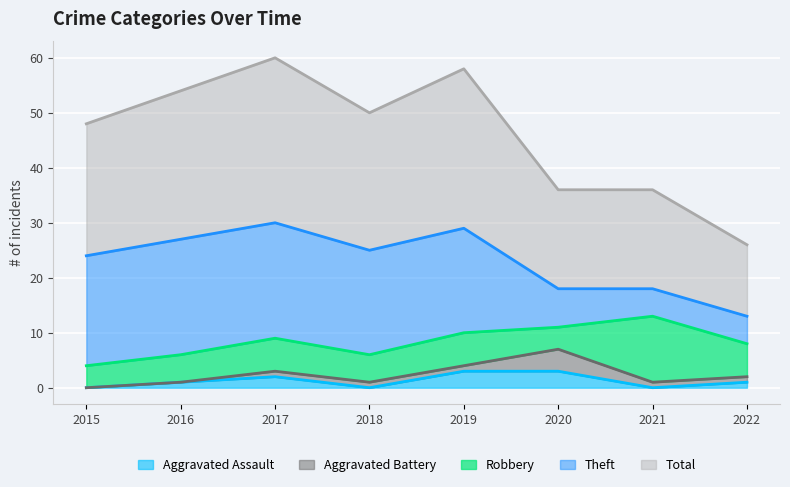

Between 2016 and 2018, which is larger?

2016